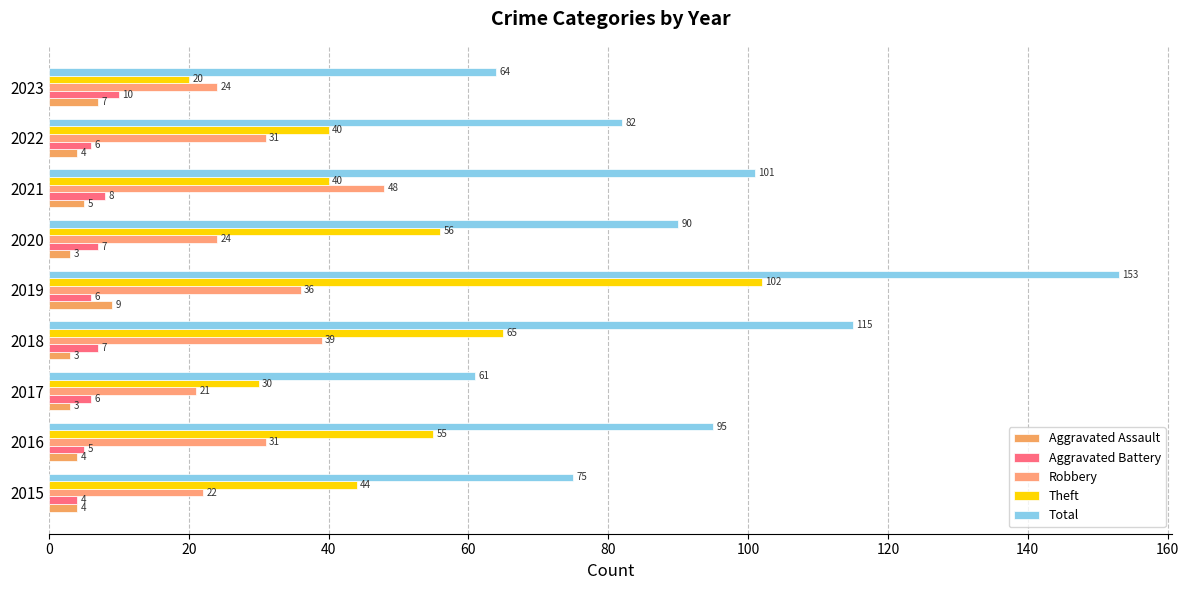

Which series has the largest range (max minus min)?

Total